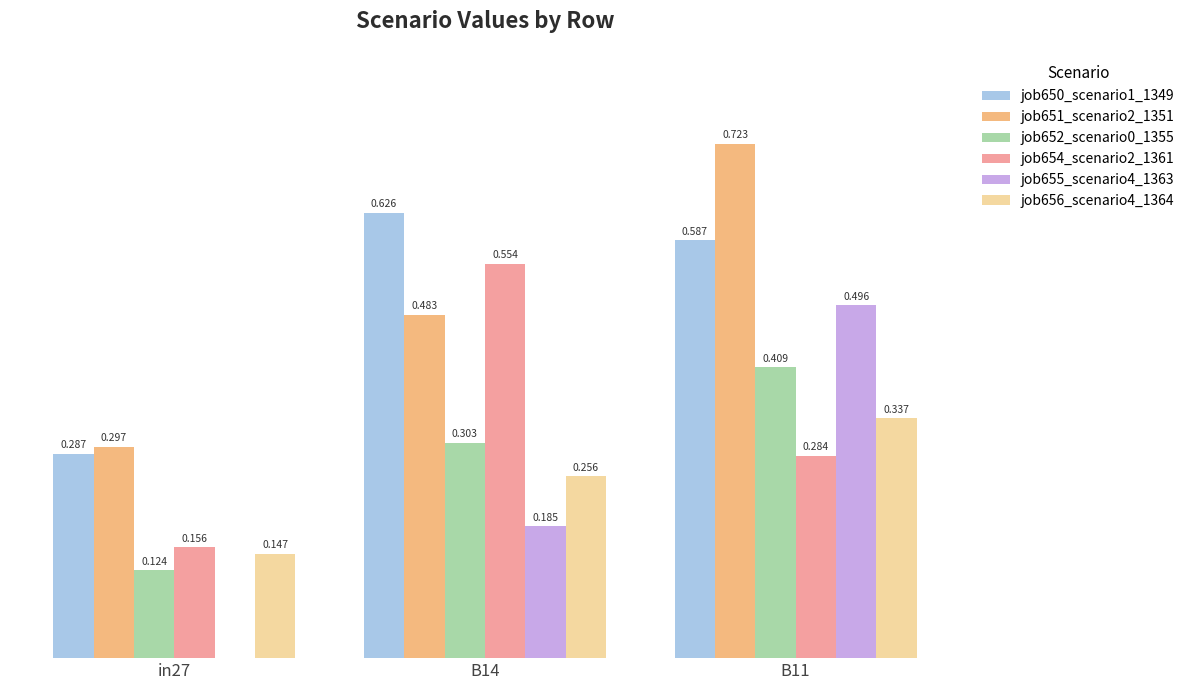

Is the value of job654_scenario2_1361 at in27 greater than the value of job655_scenario4_1363 at in27?

Yes